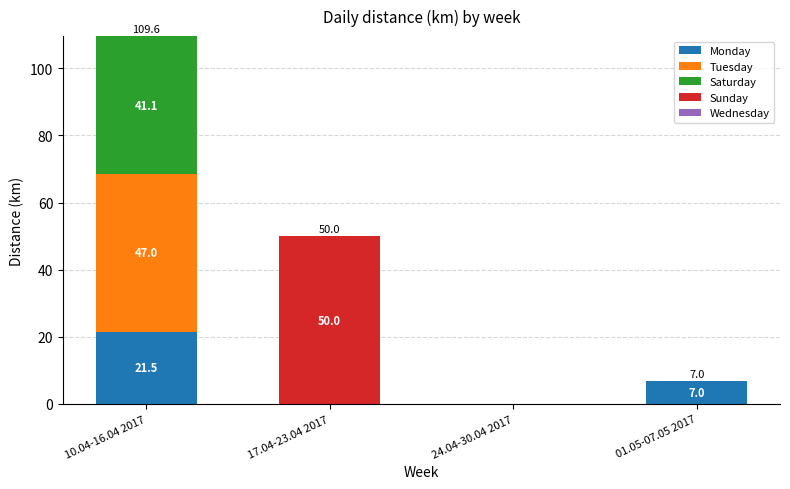

At which category is the sum across all series the highest?

10.04-16.04 2017